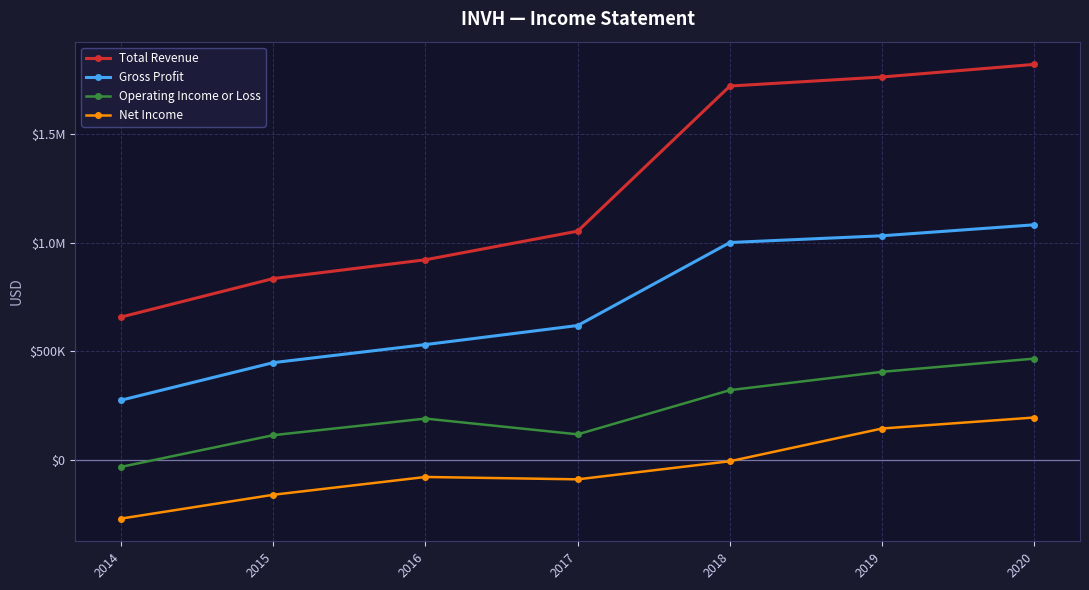

What are all the series names shown in the legend?

Total Revenue, Gross Profit, Operating Income or Loss, Net Income